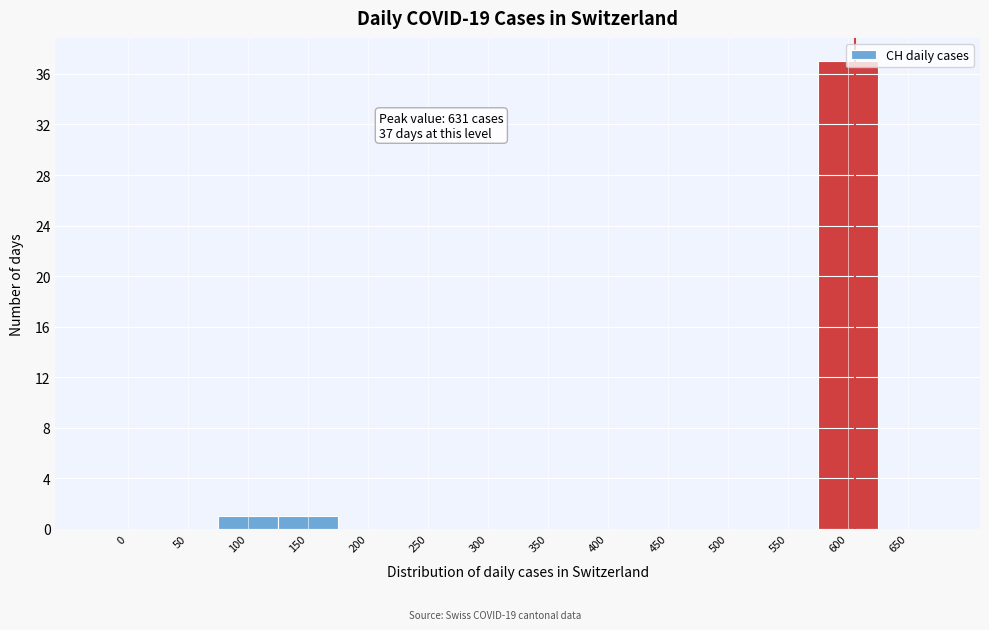

Is it true that the value at 650 is -18?

False